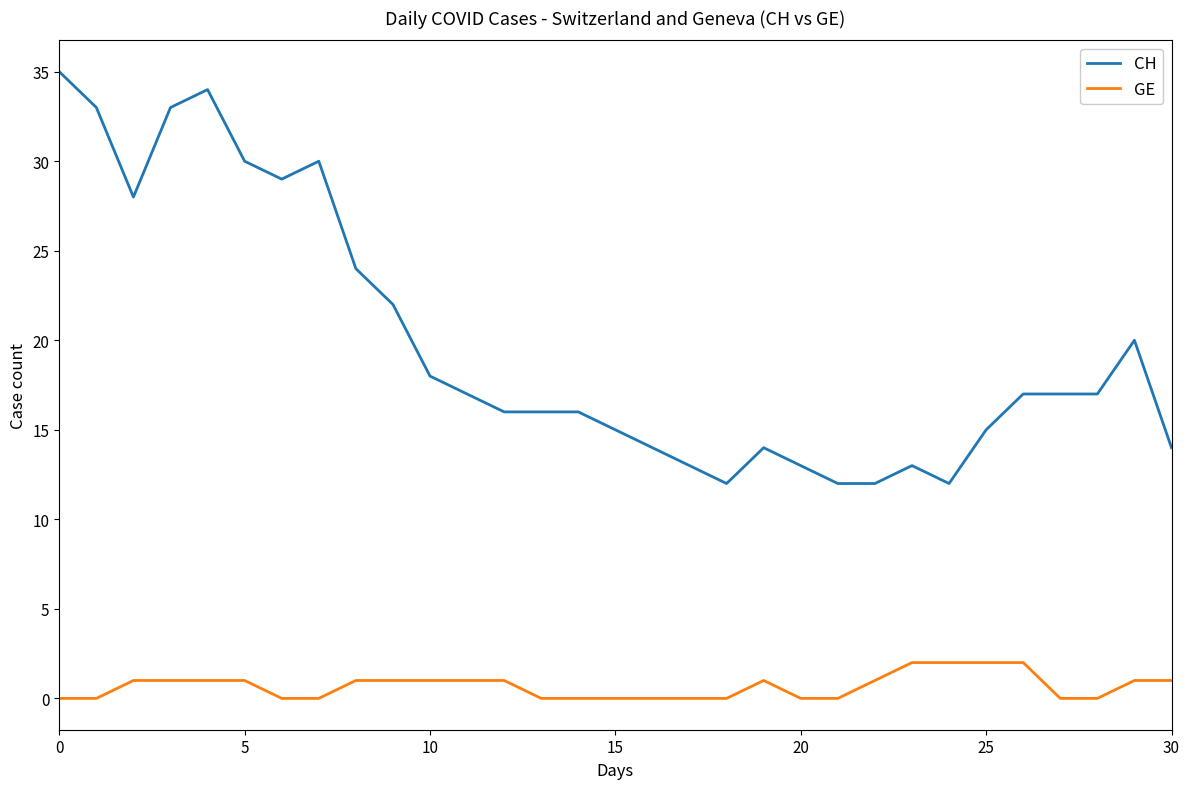

What is the maximum value shown in the chart?

35